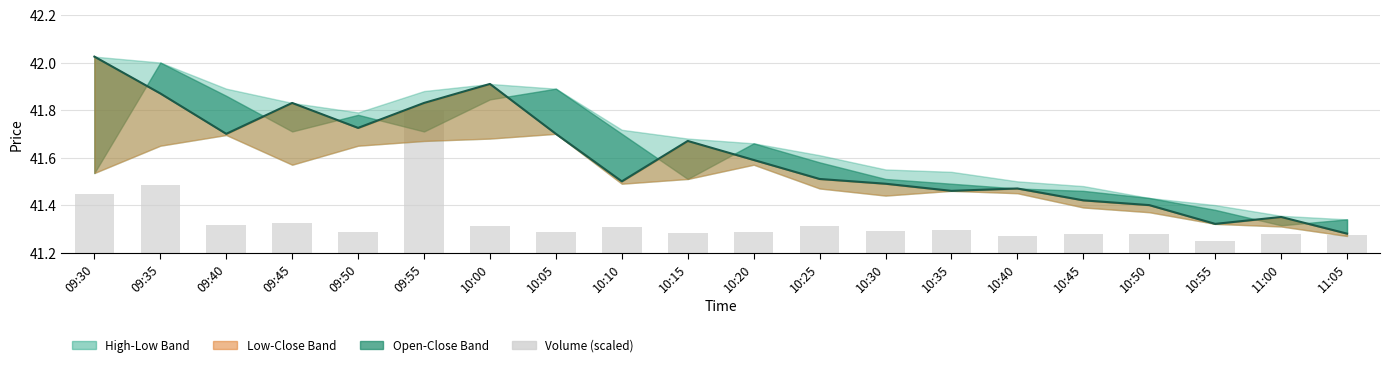

True or false: Close has a value of 19.6 at 09:40.

False